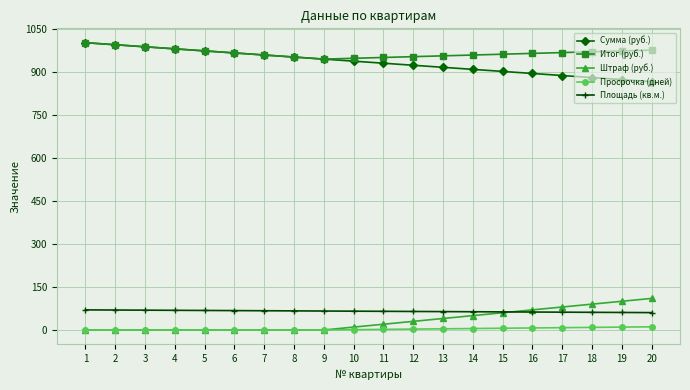

How many categories are shown in the chart?

20